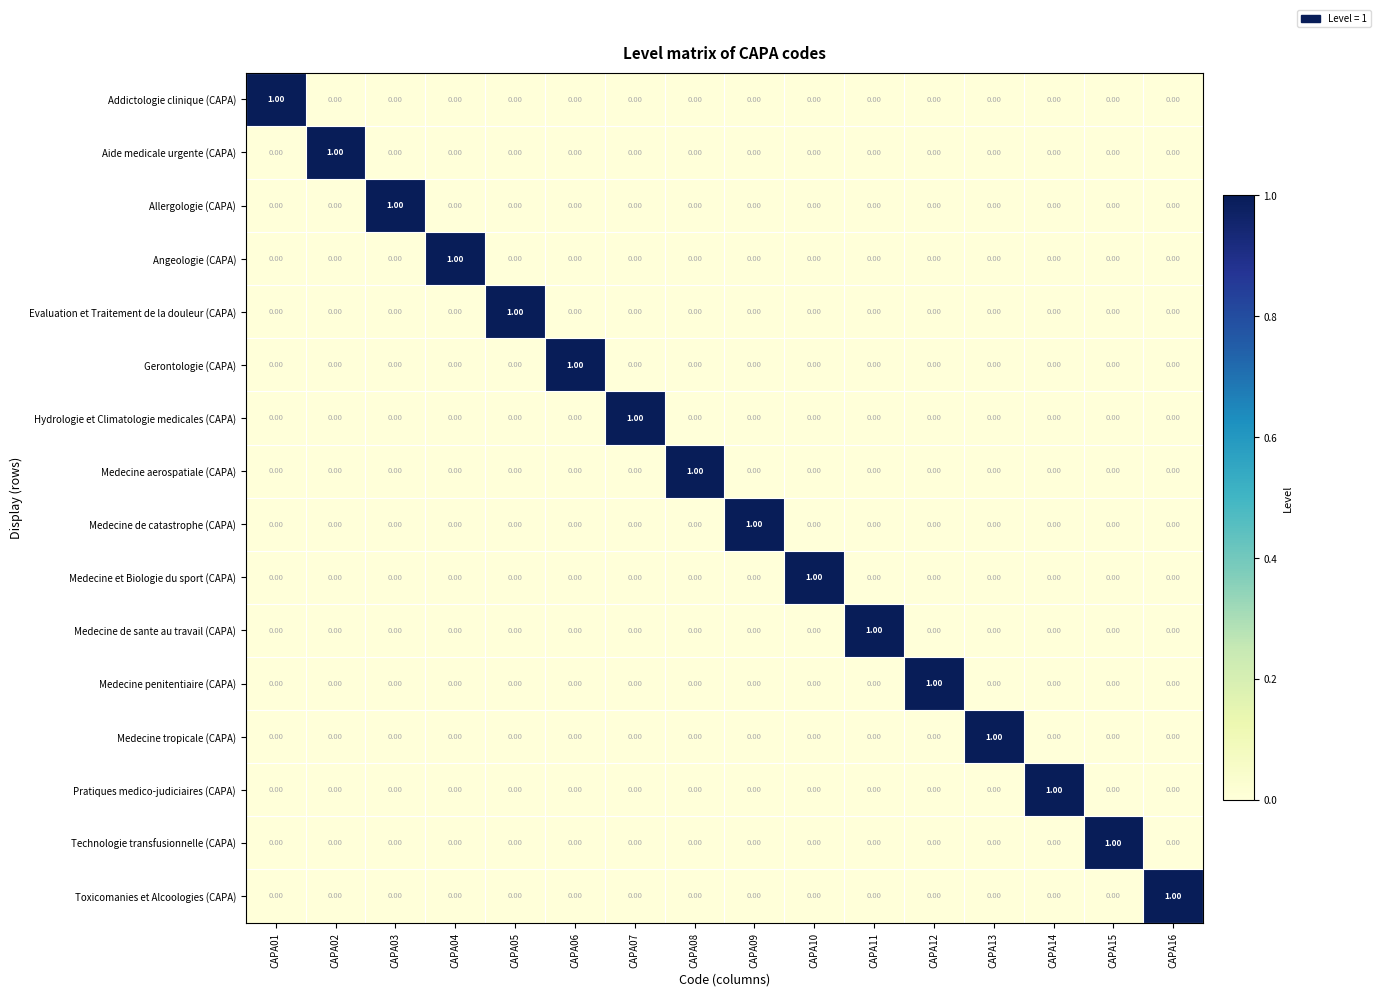

What is the difference between the highest and lowest values at CAPA03?

1